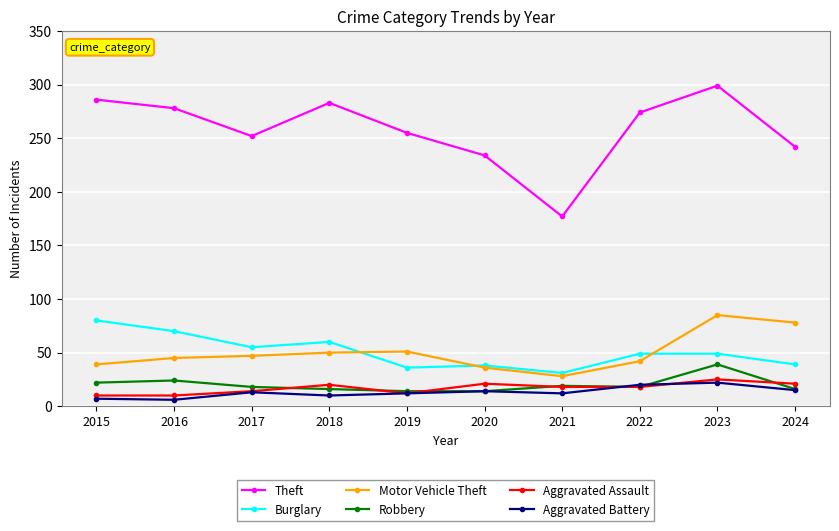

In Theft, how many points are lower than both neighbors (excluding endpoints)?

2